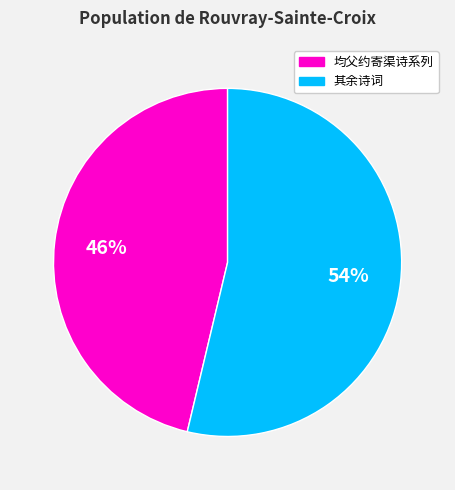

Does any single category account for the majority?

Yes